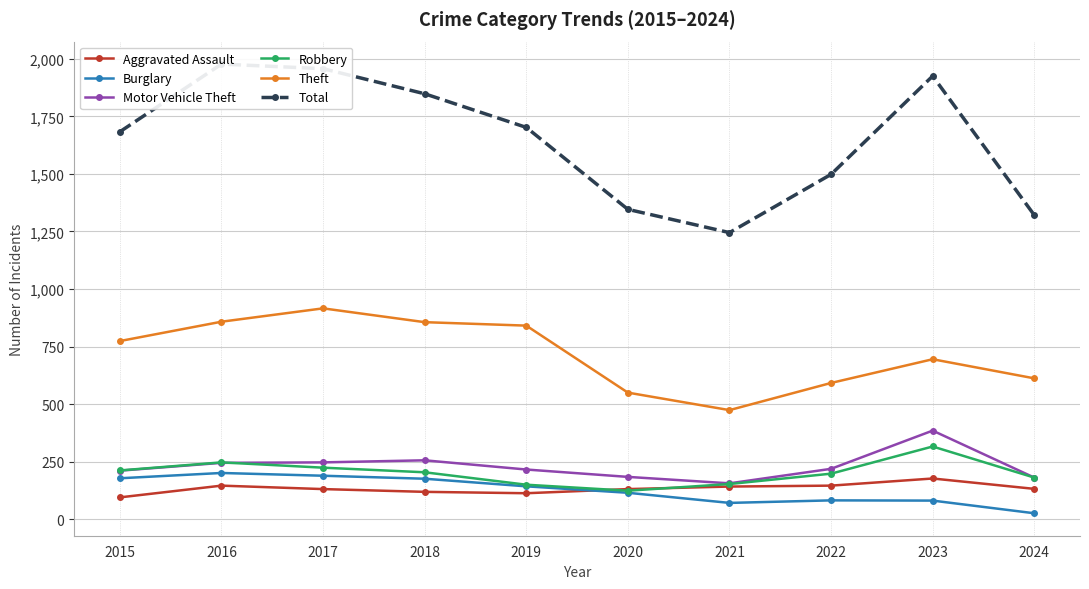

What is the maximum value for Aggravated Assault?

177